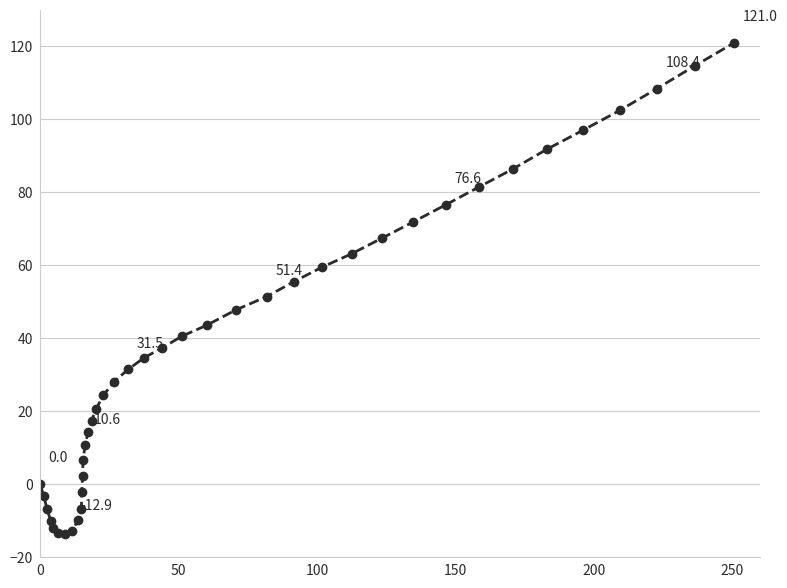

What is the maximum value shown in the chart?

121.0